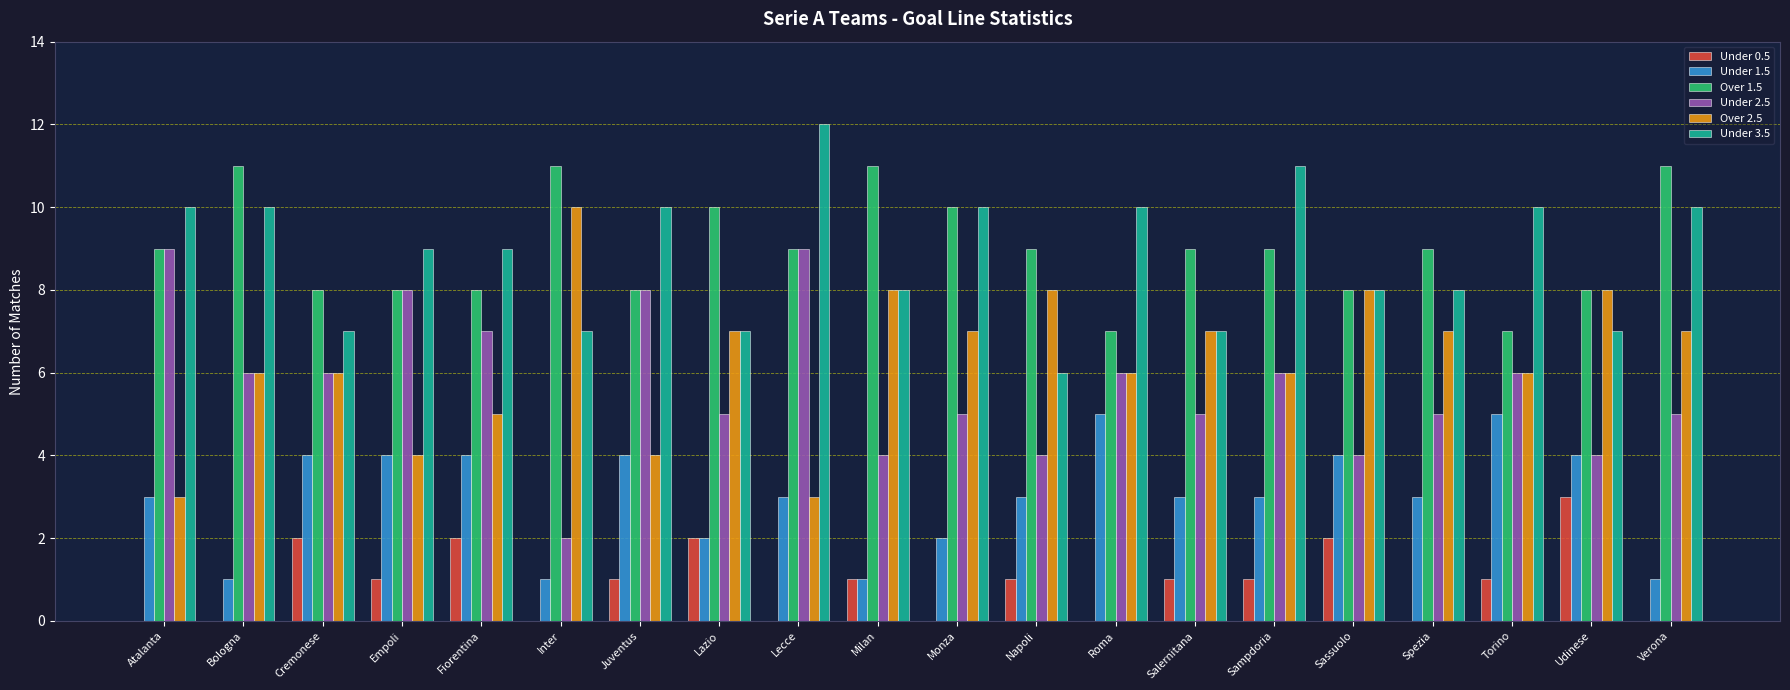

Which category has the highest value in the Under 3.5 series?

Lecce